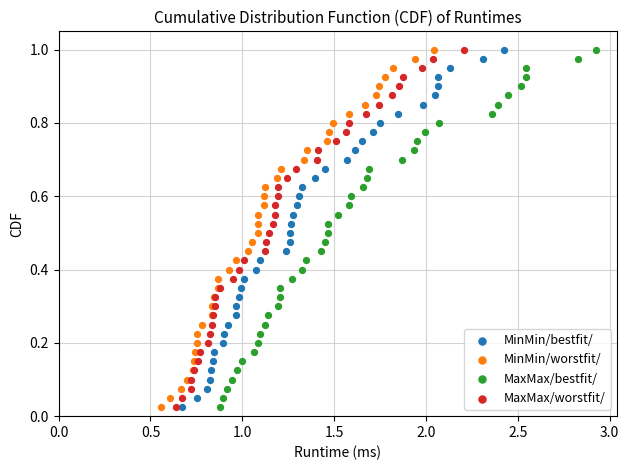

What are all the series names shown in the legend?

MinMin/bestfit/, MinMin/worstfit/, MaxMax/bestfit/, MaxMax/worstfit/